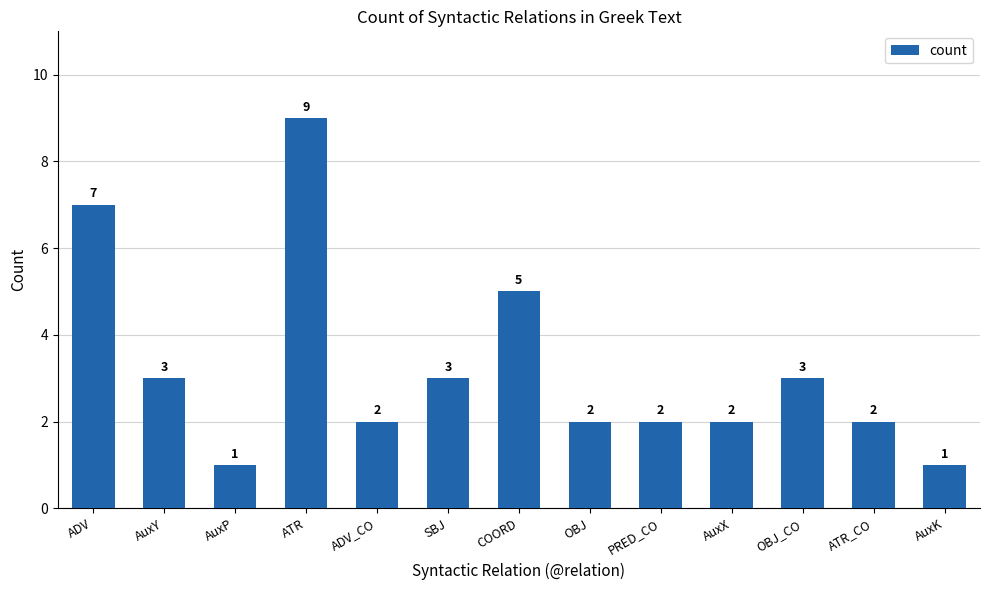

What is the average value?

3